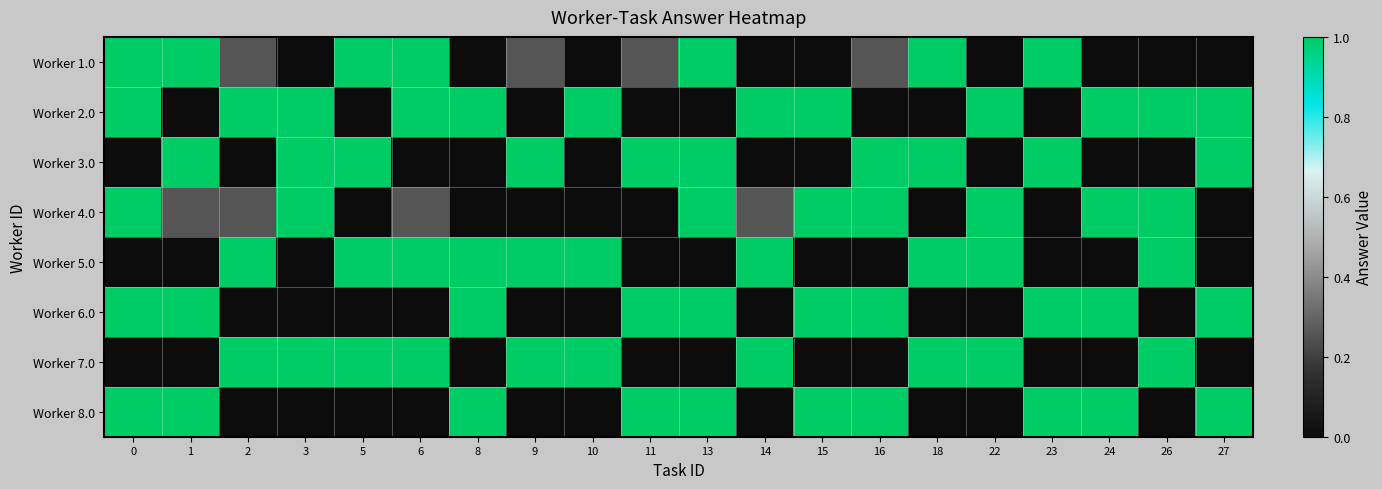

Which series has the widest spread of values?

Worker 1.0